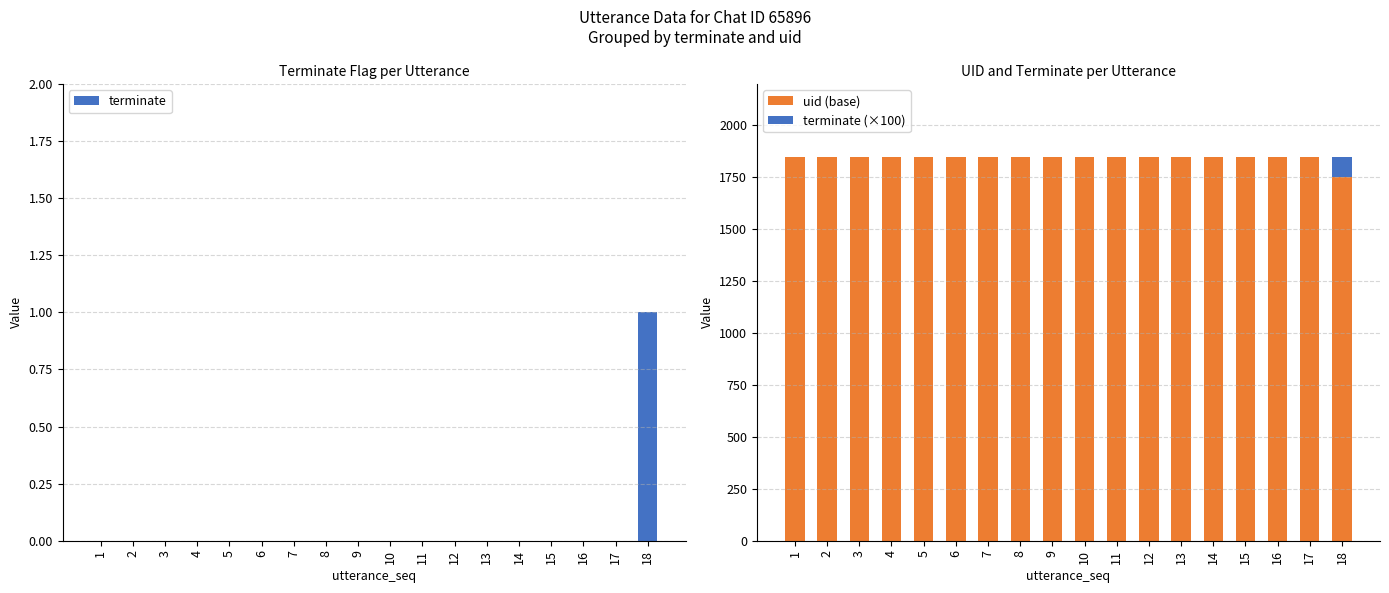

Count the number of categories in the chart.

18